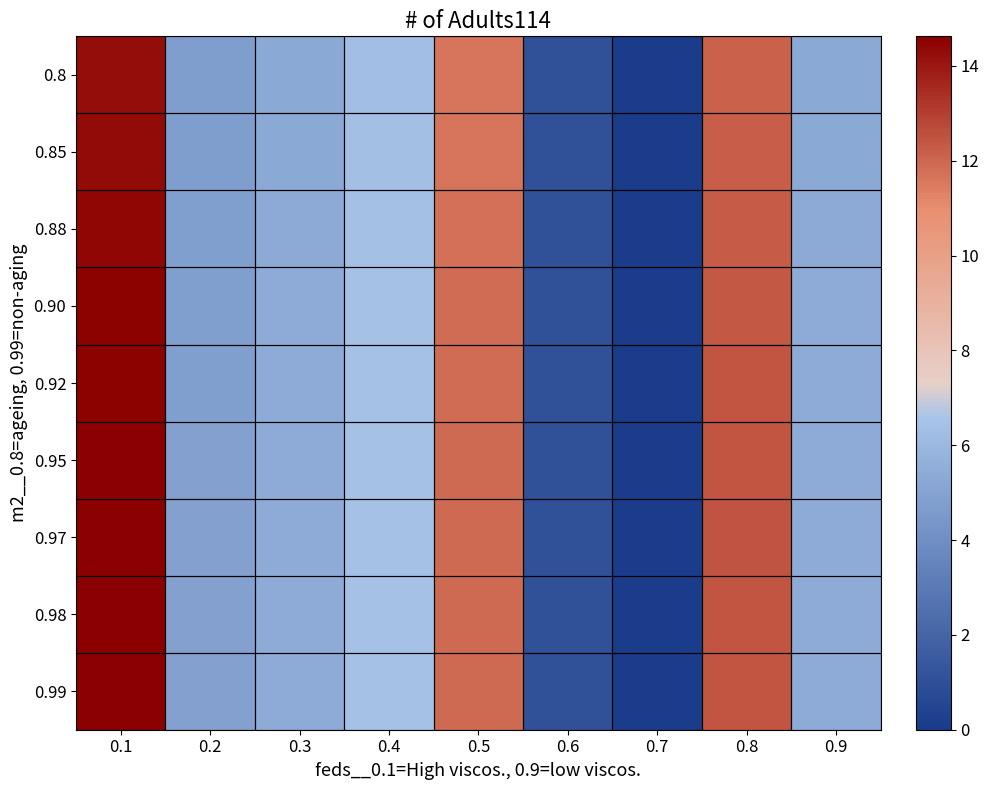

What is the spread (max minus min) of values at 0.5?

0.3